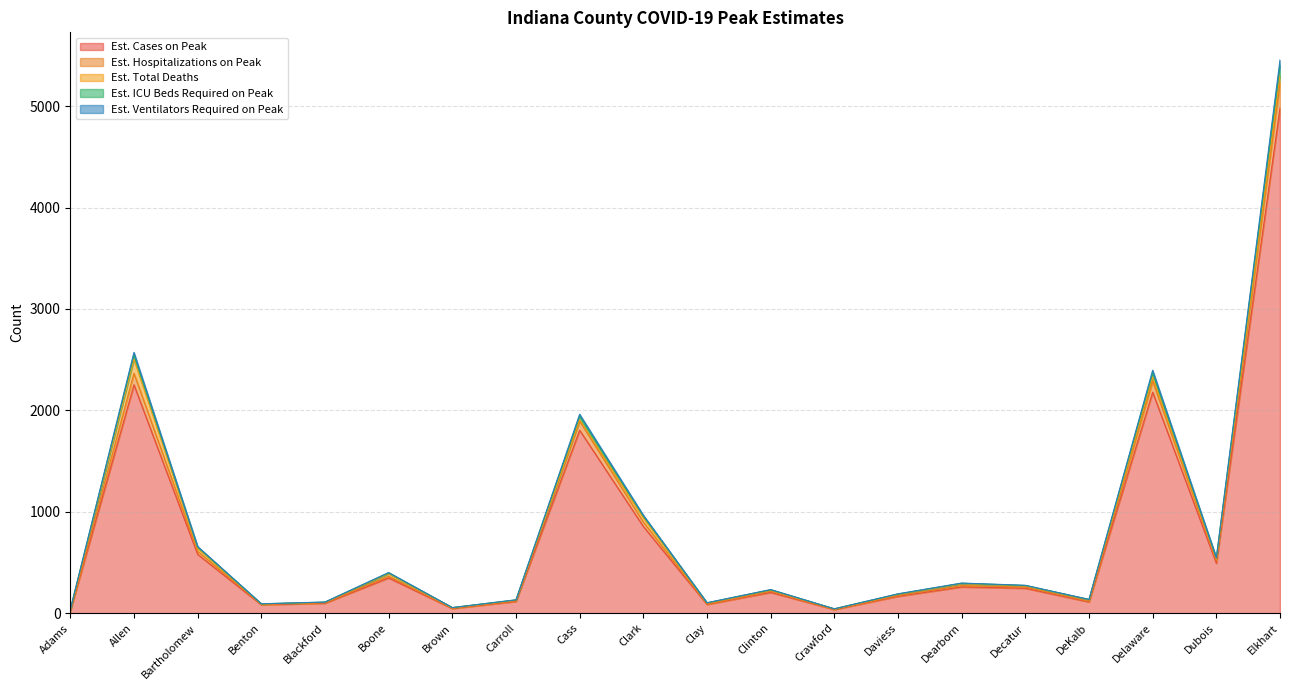

Which has a higher value, Boone or Blackford?

Boone